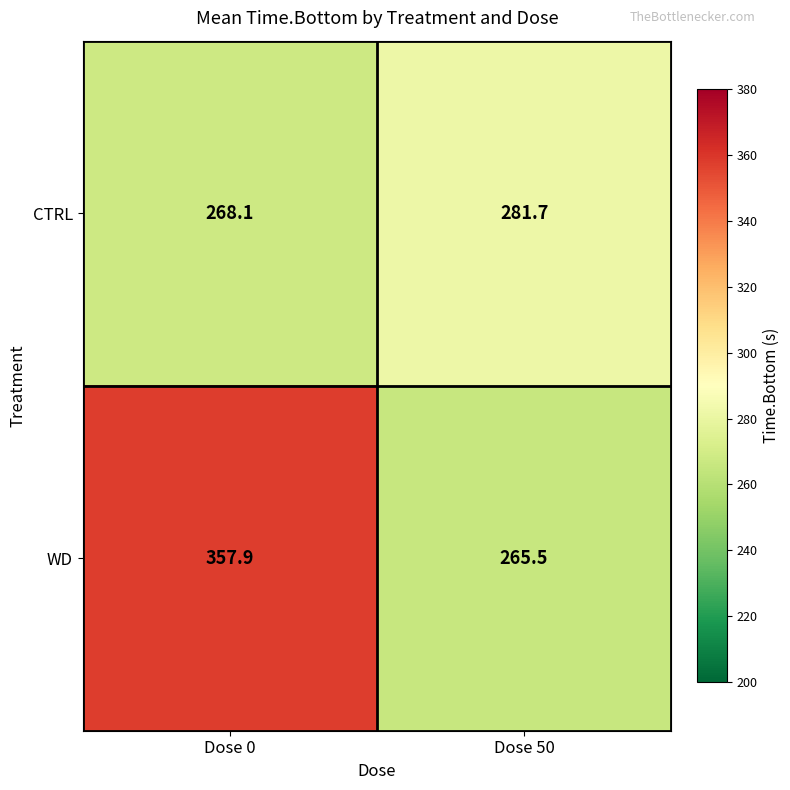

At which category is the sum across all series the highest?

Dose 0